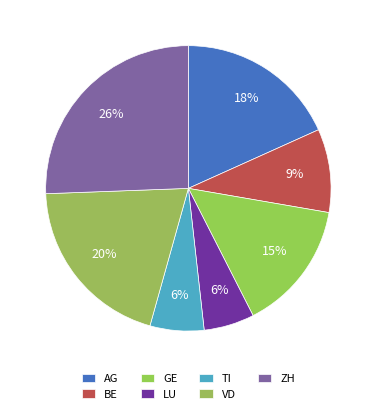

How many slices are in this pie chart?

7